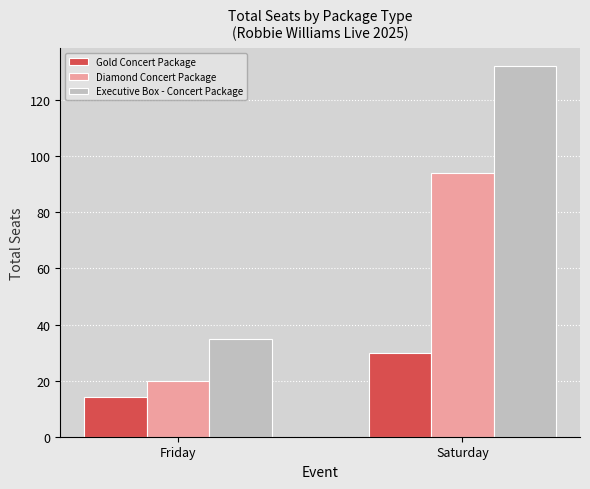

What are all the series names shown in the legend?

Gold Concert Package, Diamond Concert Package, Executive Box - Concert Package